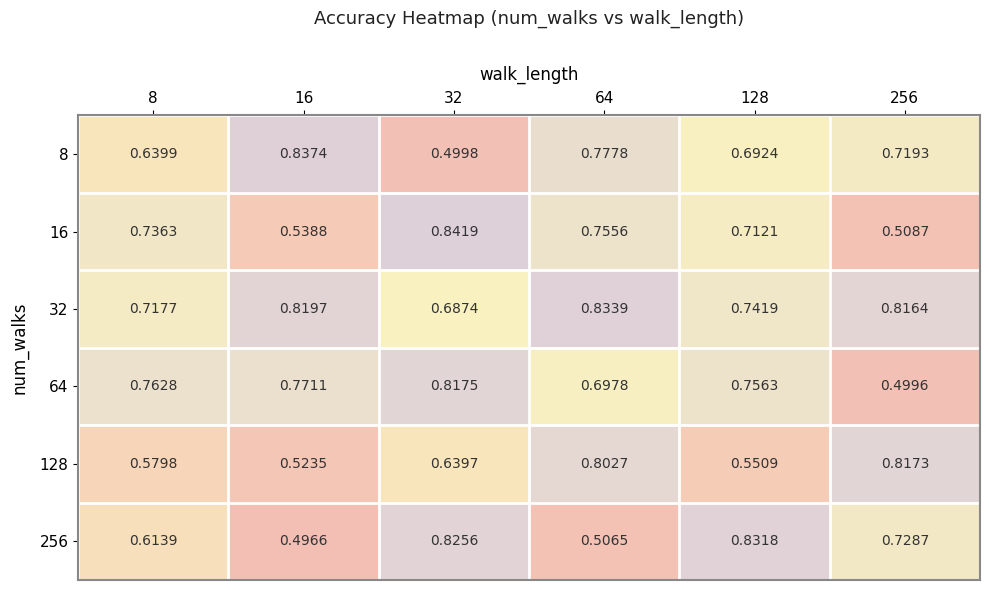

Is the value of 64 at 16 greater than the value of 256 at 128?

No